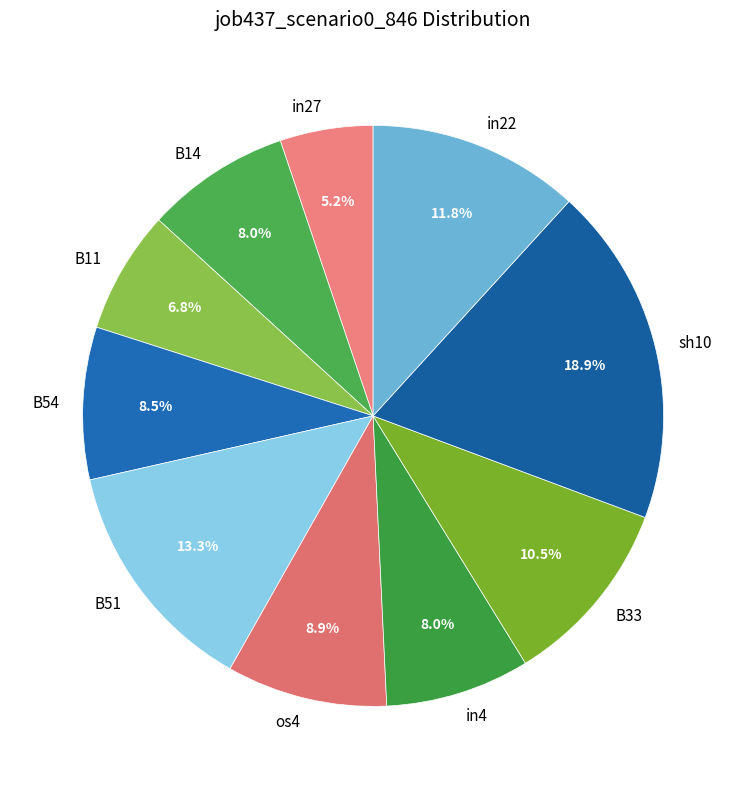

What percentage is NOT represented by B54?

91.5%